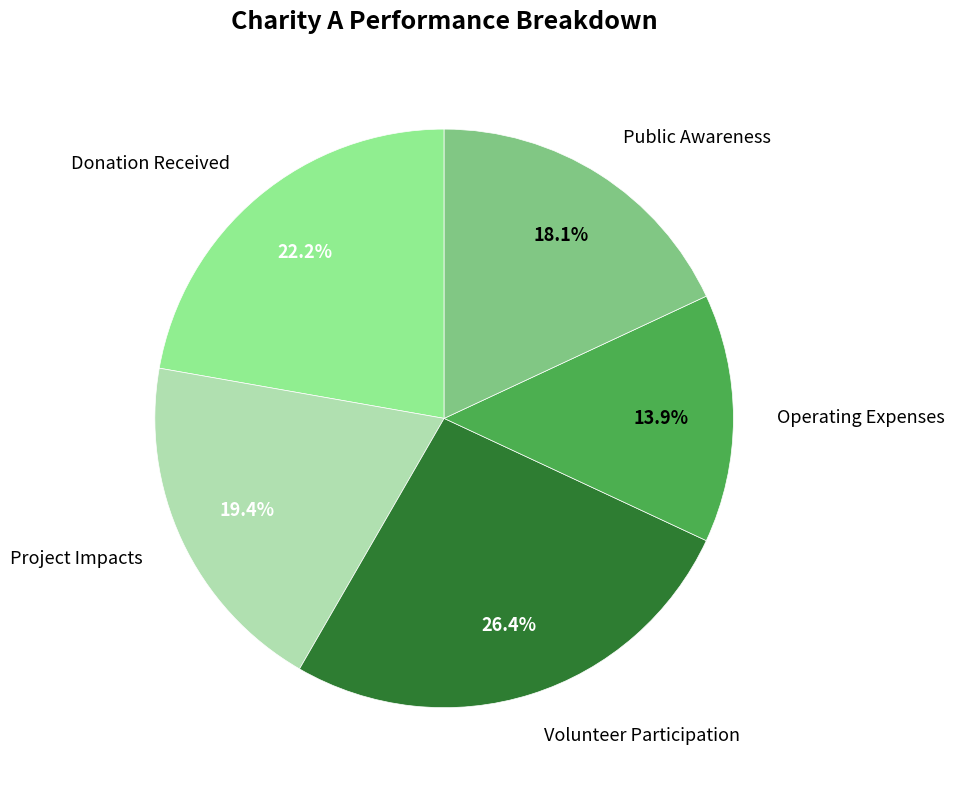

Count the number of slices in the pie.

5